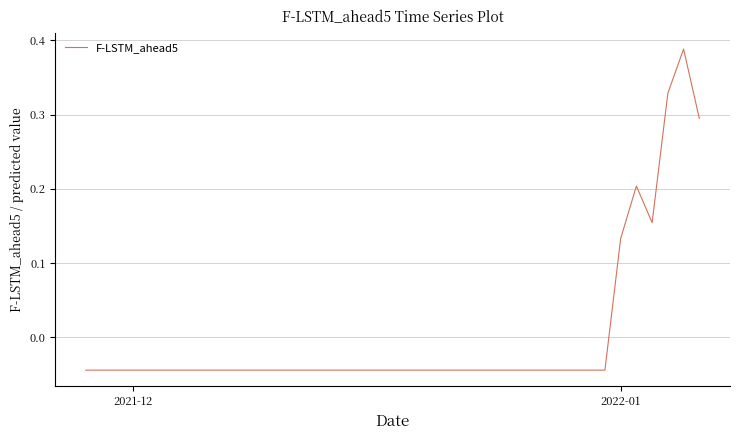

How many interior local valleys (lower than both neighbors) does the data have?

1